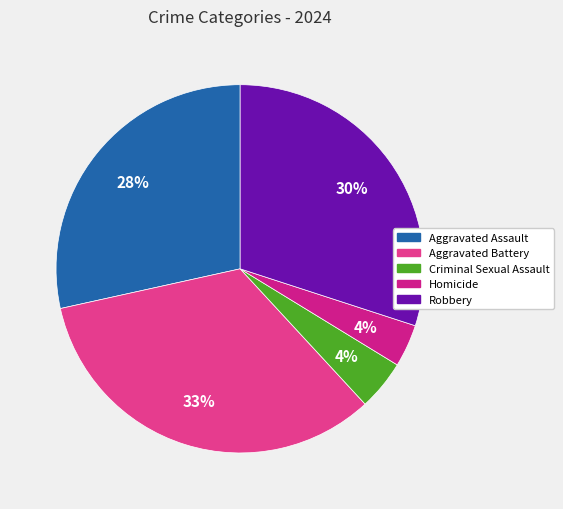

How many segments does this pie chart have?

5